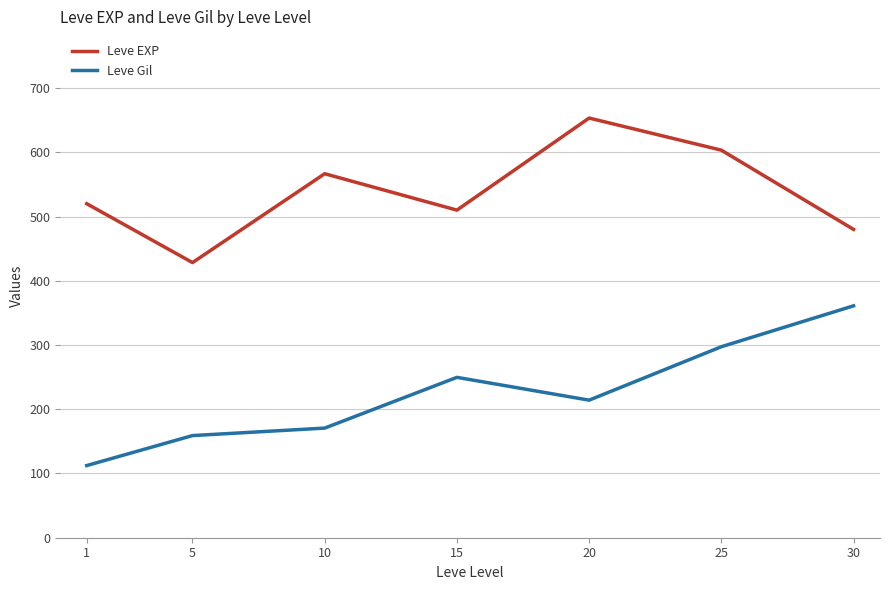

True or false: Leve EXP and Leve Gil cross at least once.

False